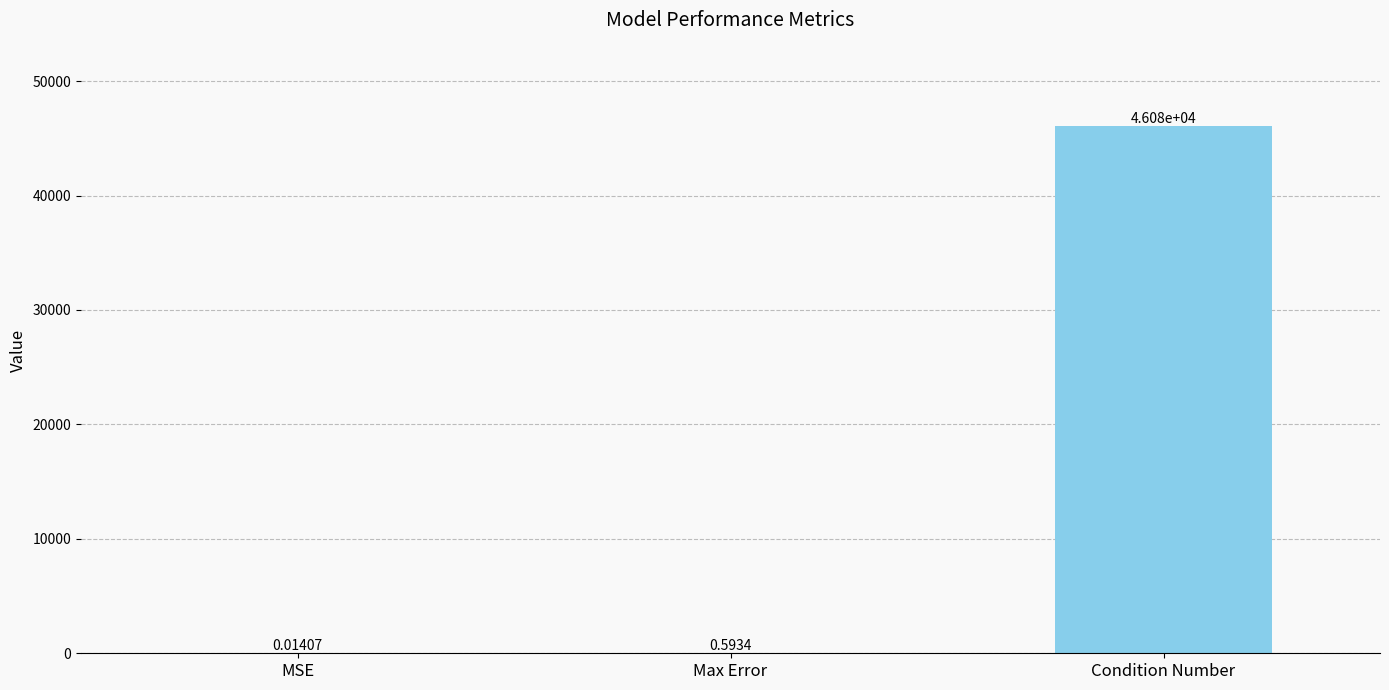

What is the sum of all values?

46080.6